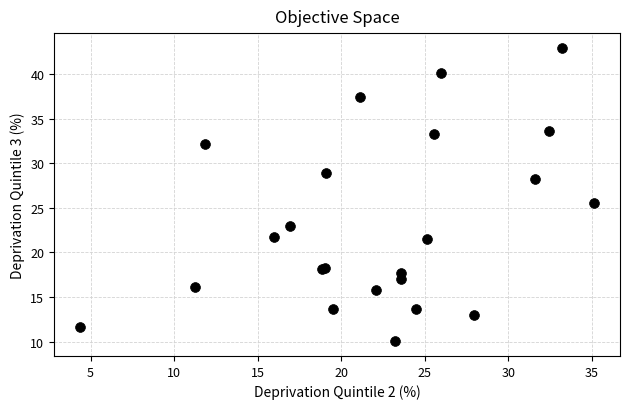

What Y value in the scatter plot is closest to 26?

25.5